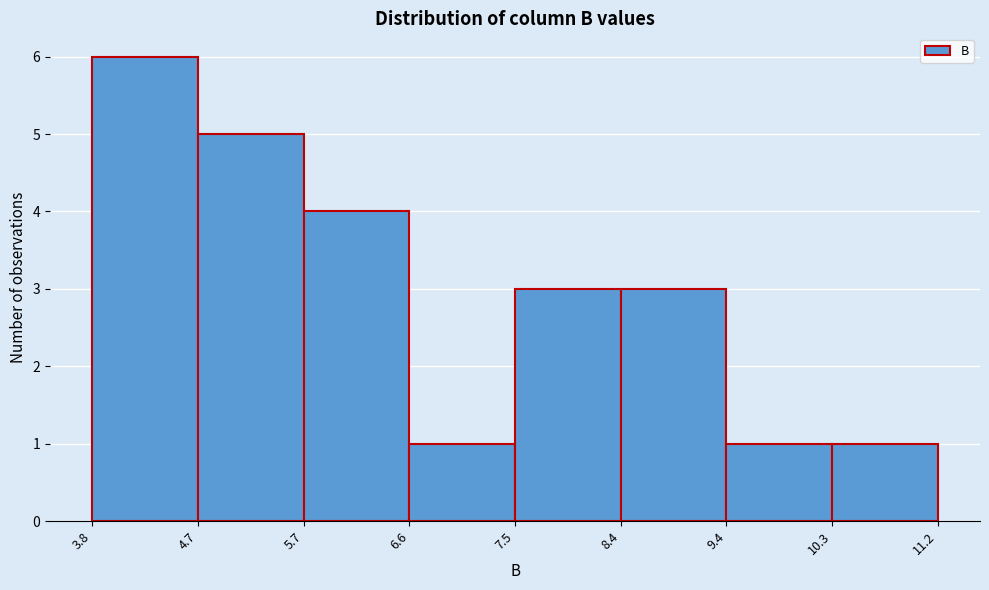

What is the height of the bar covering 6.6 to 7.5 on the x-axis? The values are not printed on the chart, so give them approximately, as read against the axis.

1